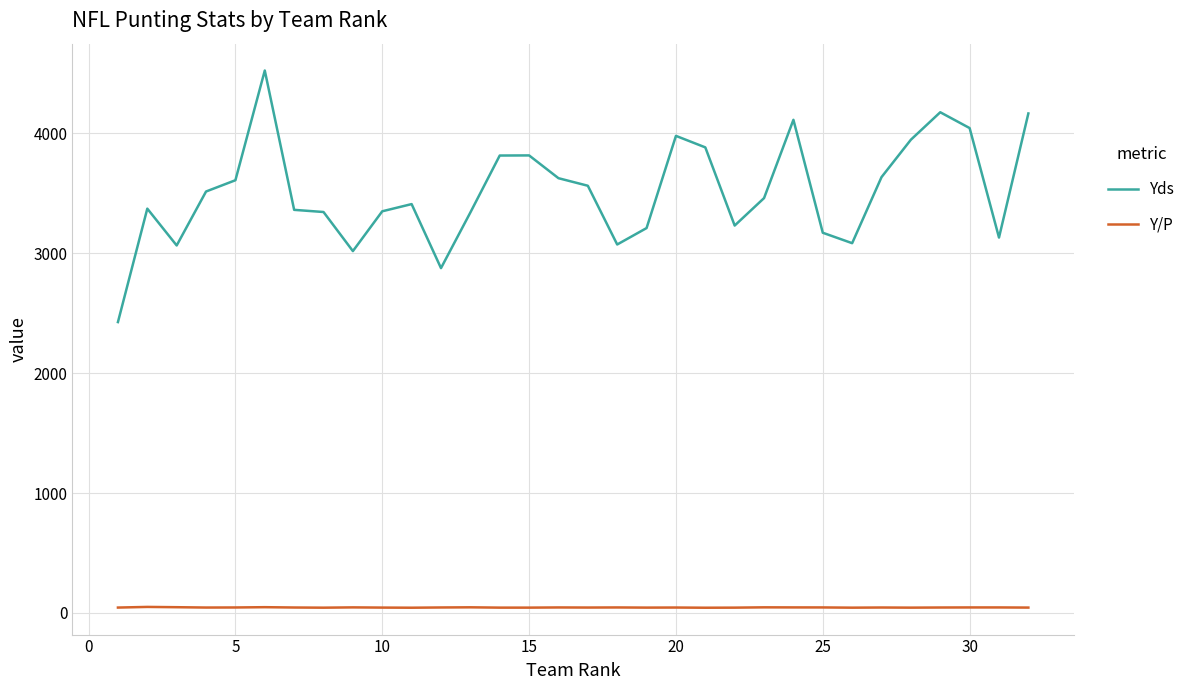

What is the difference between the maximum and minimum values in the Yds series?

2098.0